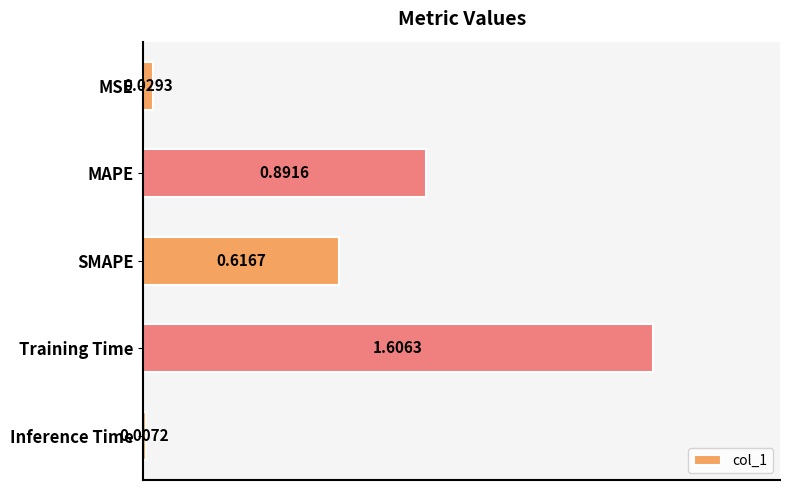

Which has a higher value, MAPE or Training Time?

Training Time